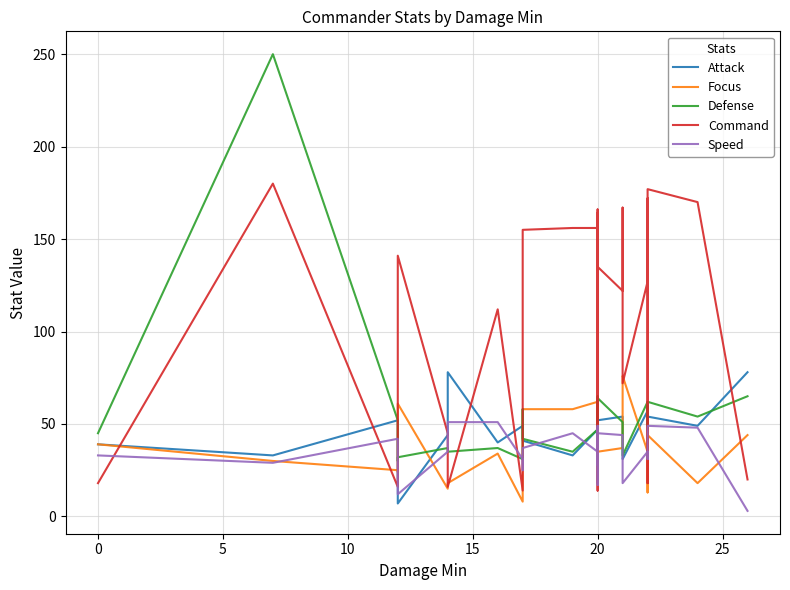

Does the chart display data point markers on the line(s)?

No